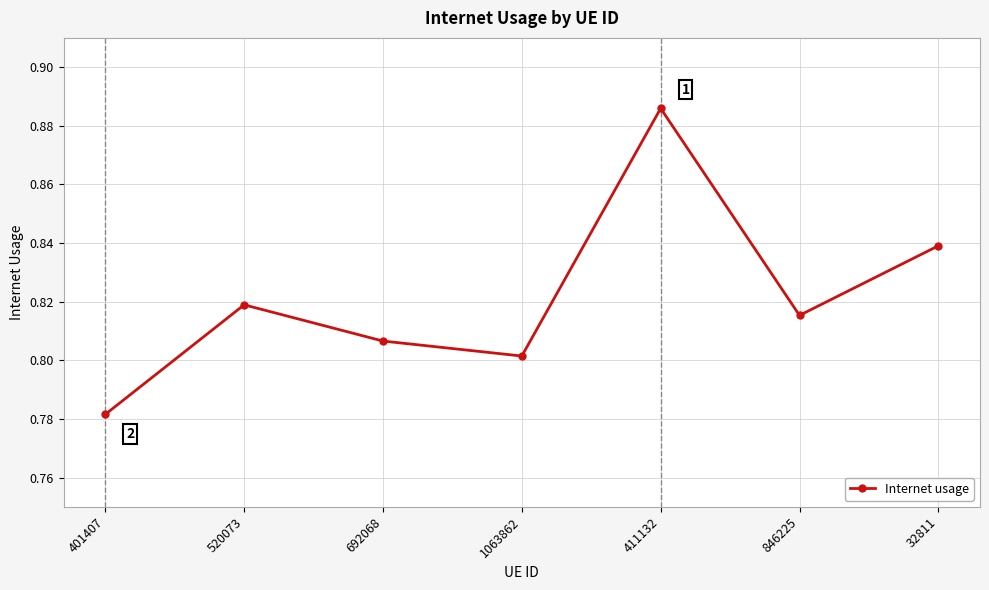

What is the sum of all values?

5.7